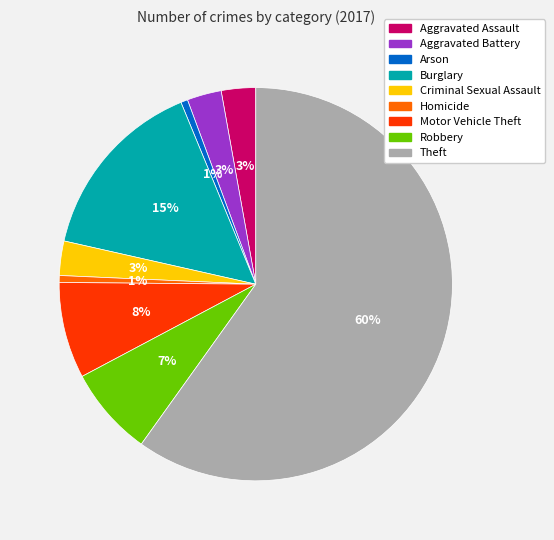

Is it true that Arson is 1% of the pie?

True